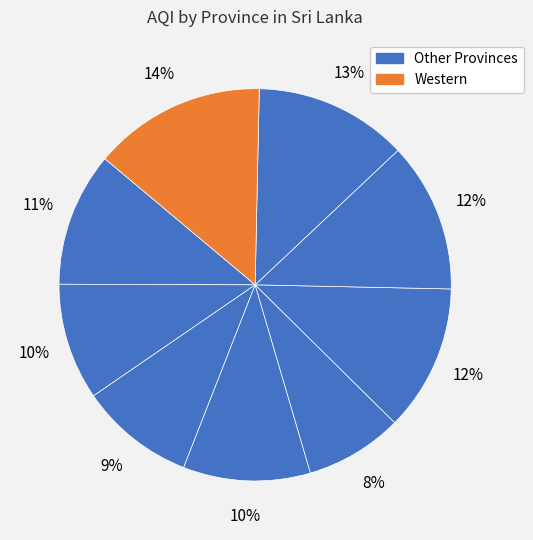

How many segments does this pie chart have?

9